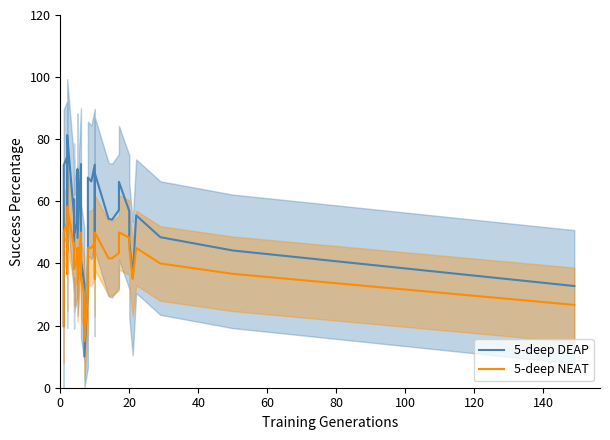

List the series in order of their peak value, highest first.

5-deep DEAP, 5-deep NEAT